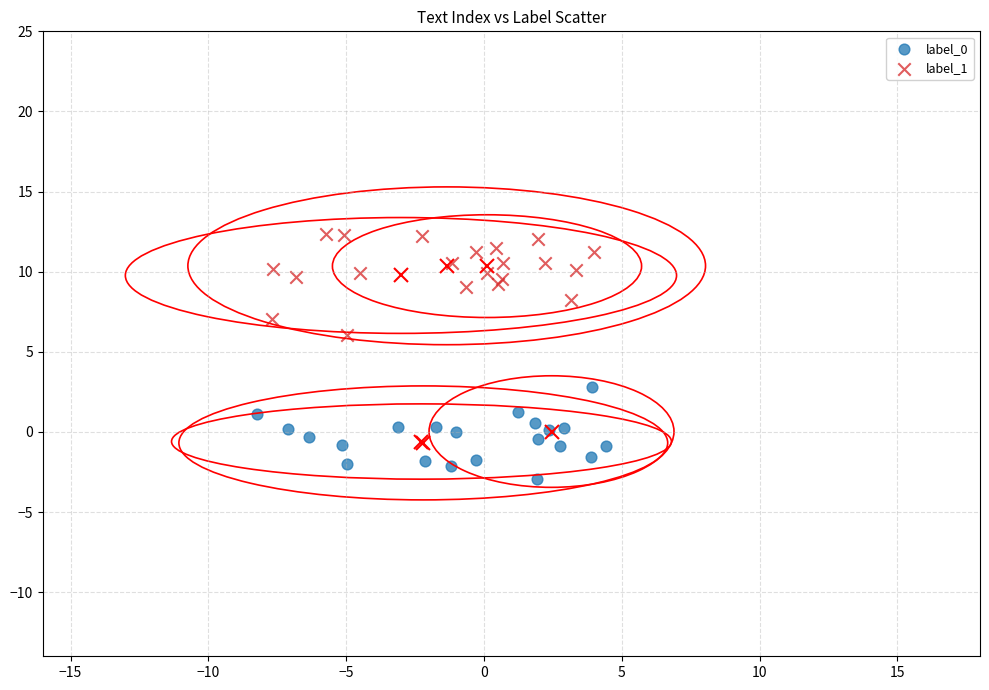

Which series reaches the maximum Y coordinate?

label_1